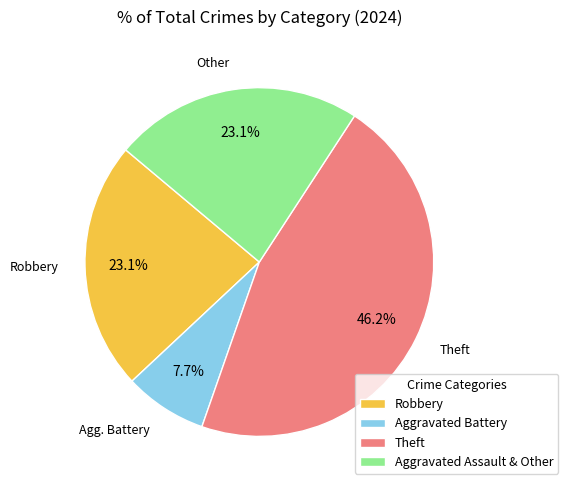

Which category has the biggest portion of the pie?

Theft